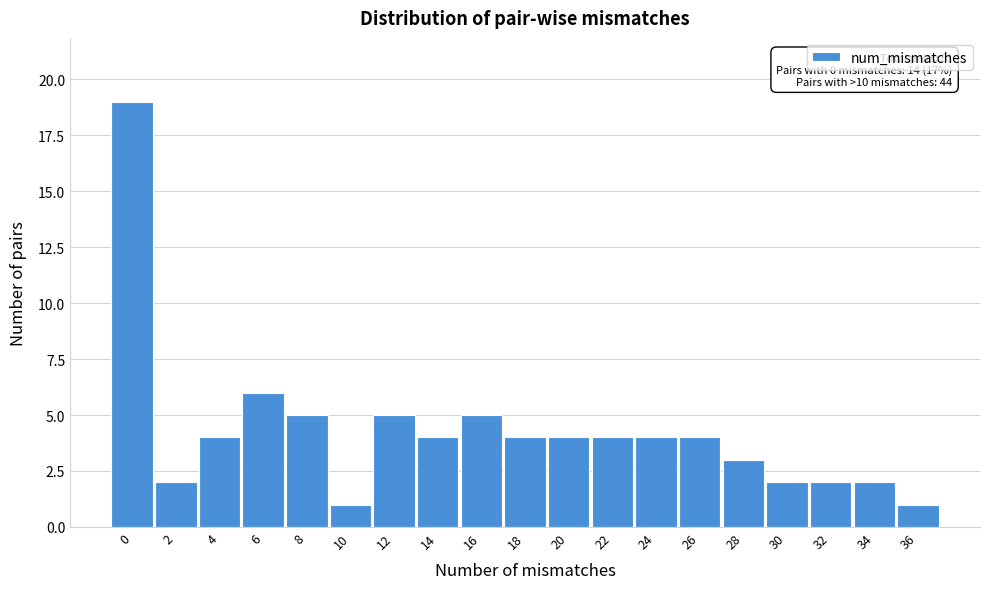

Reading left to right, what are all the values shown in this chart?

0=19	2=2	4=4	6=6	8=5	10=1	12=5	14=4	16=5	18=4	20=4	22=4	24=4	26=4	28=3	30=2	32=2	34=2	36=1